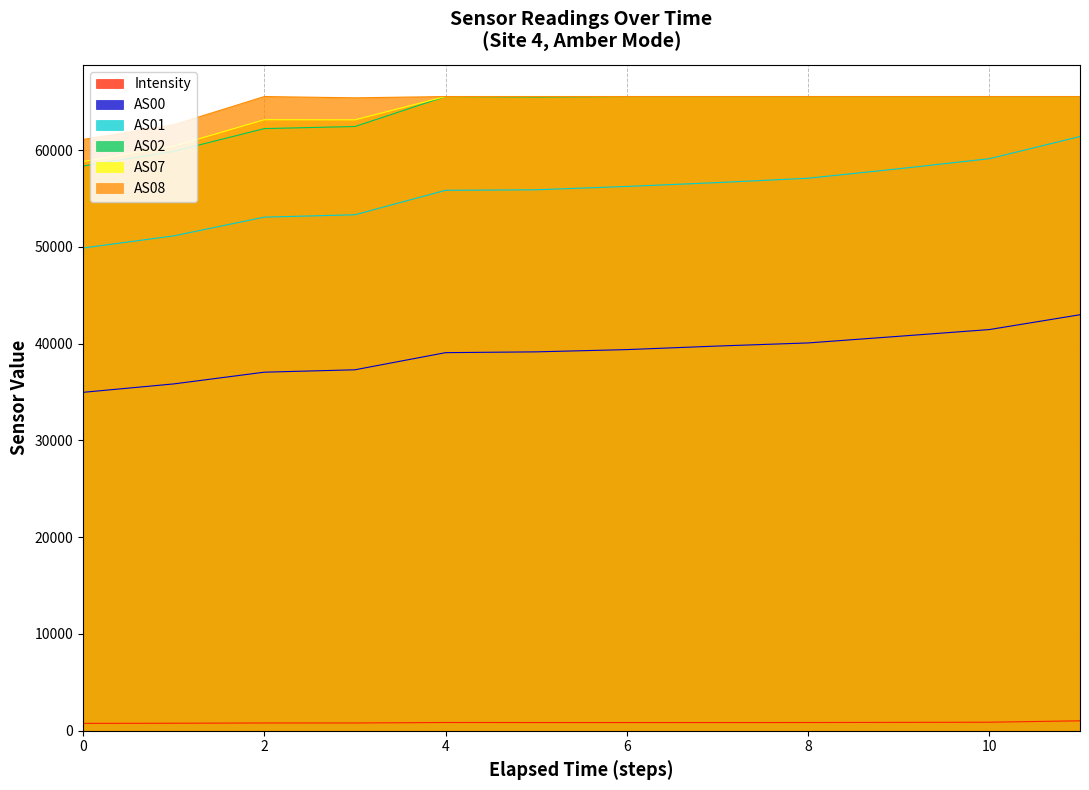

True or false: AS08 and AS07 cross at least once.

False